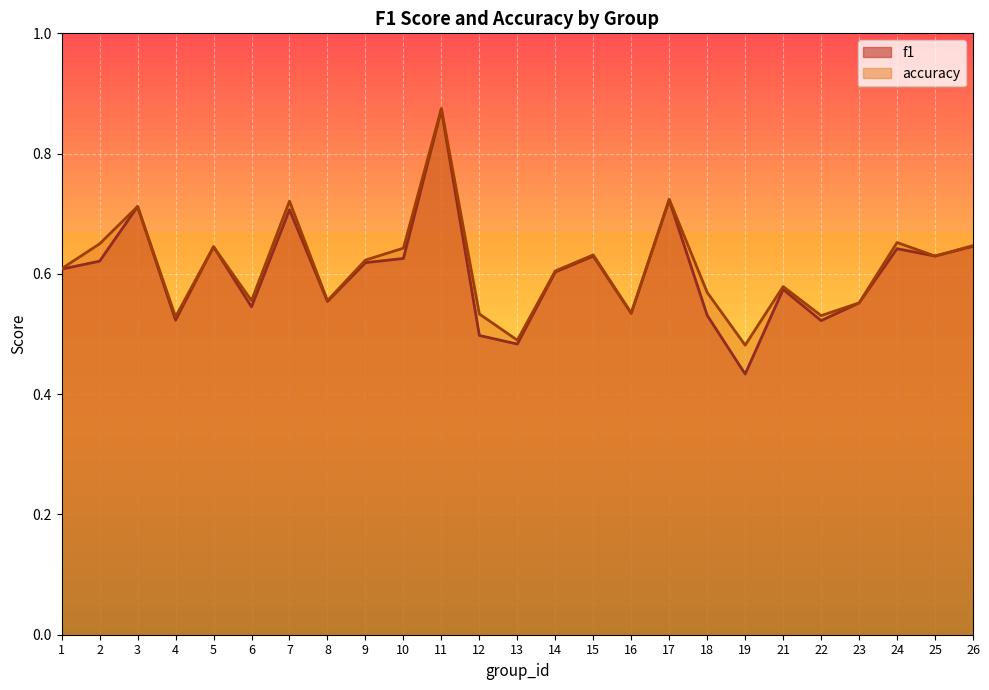

What is the highest value of the accuracy series?

0.9